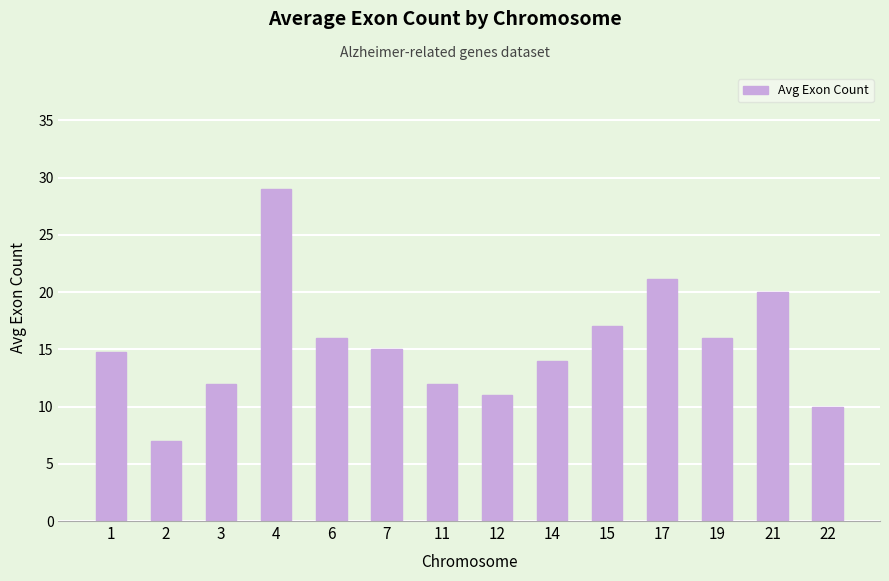

What is the difference between the values at 14 and 17?

7.2